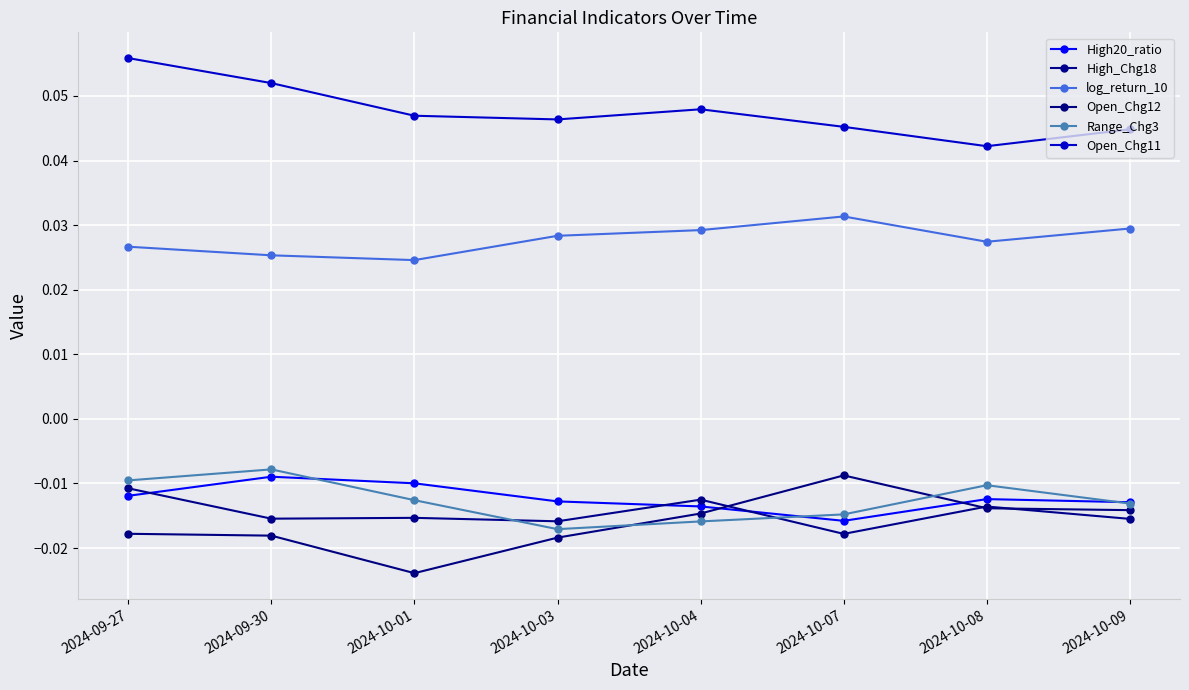

What is the greatest value displayed?

0.1